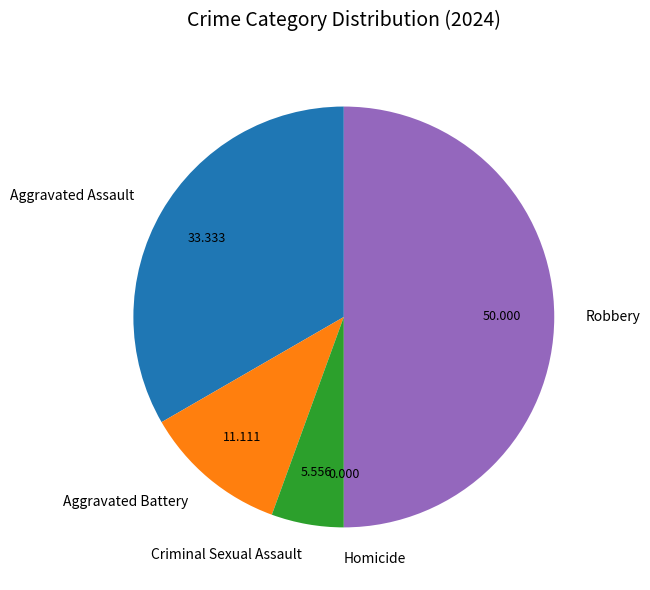

Does Criminal Sexual Assault account for over 50% of the chart?

No